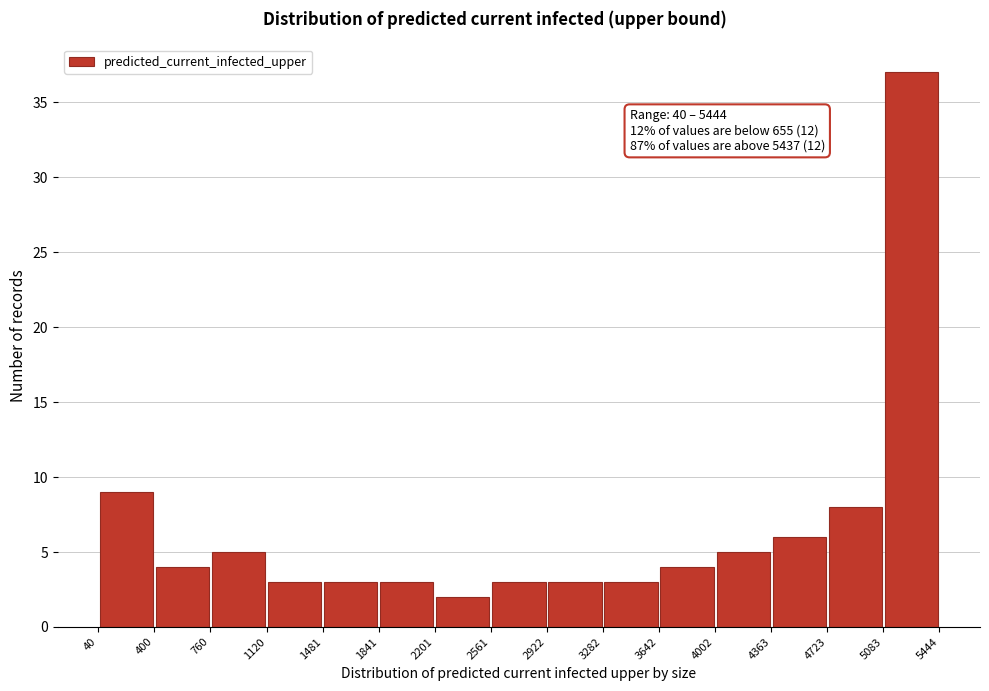

Which range on the x-axis has the tallest bar?

5083 to 5444